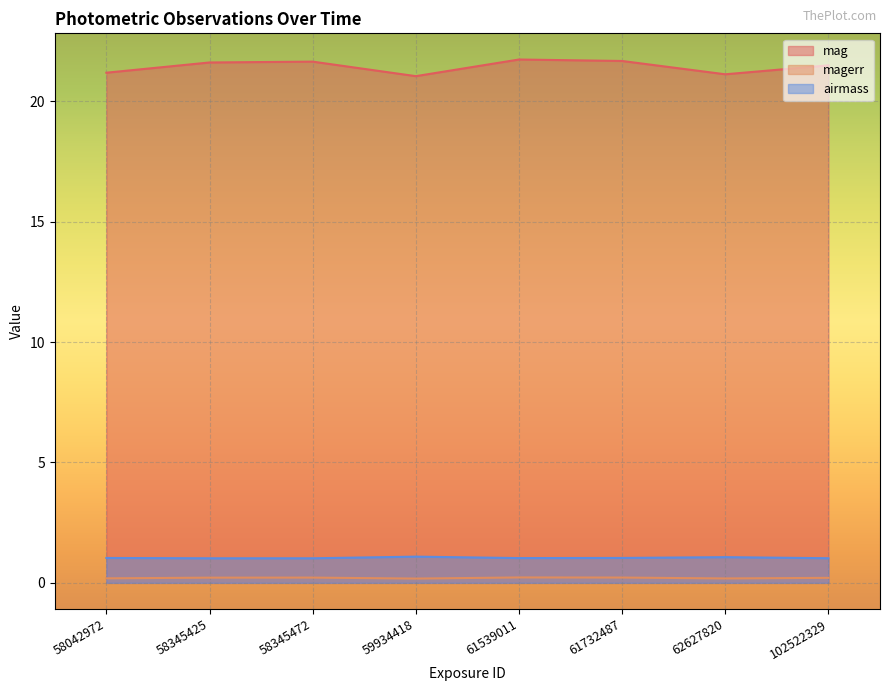

What is the sum of the magerr values at 102522329 and 59934418?

0.4